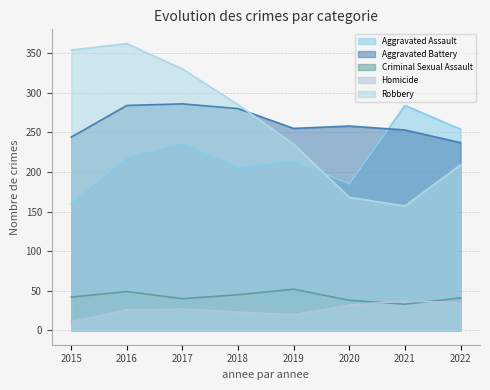

What is the value of the Criminal Sexual Assault point at the 7th from the left?

33